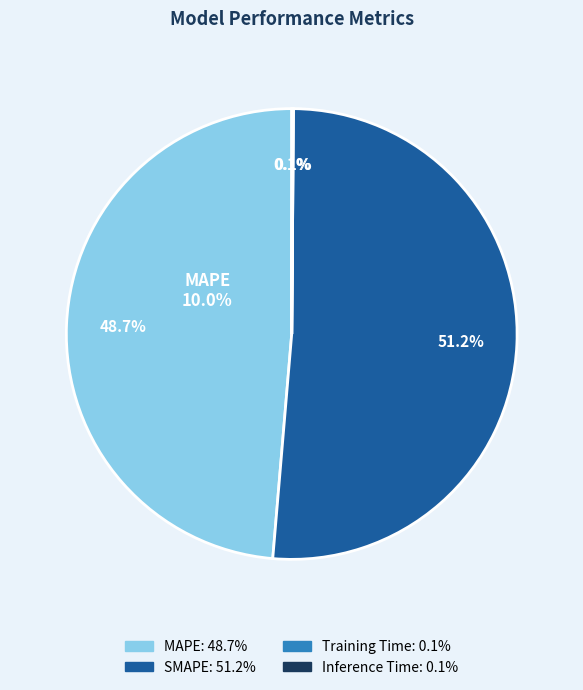

Does any single category account for the majority?

Yes